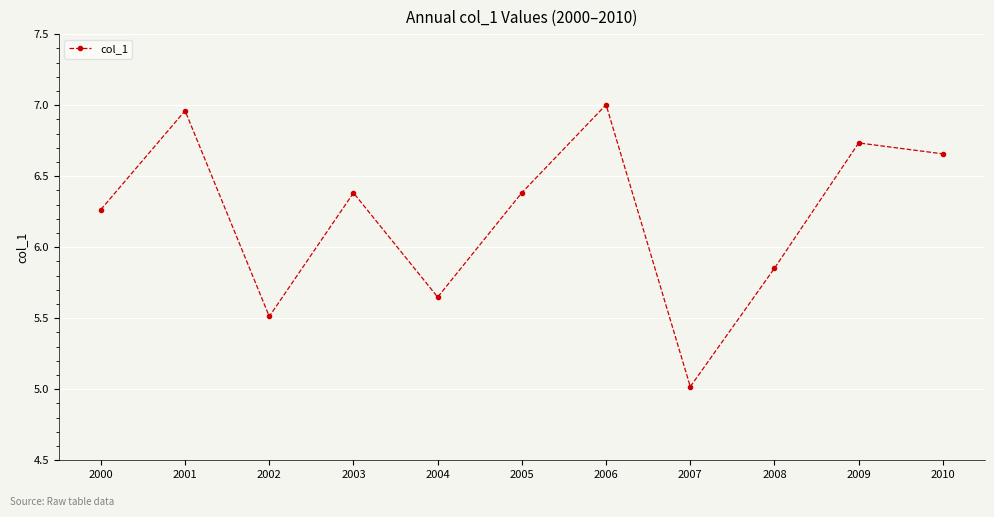

Which label corresponds to the largest value in the chart?

2006